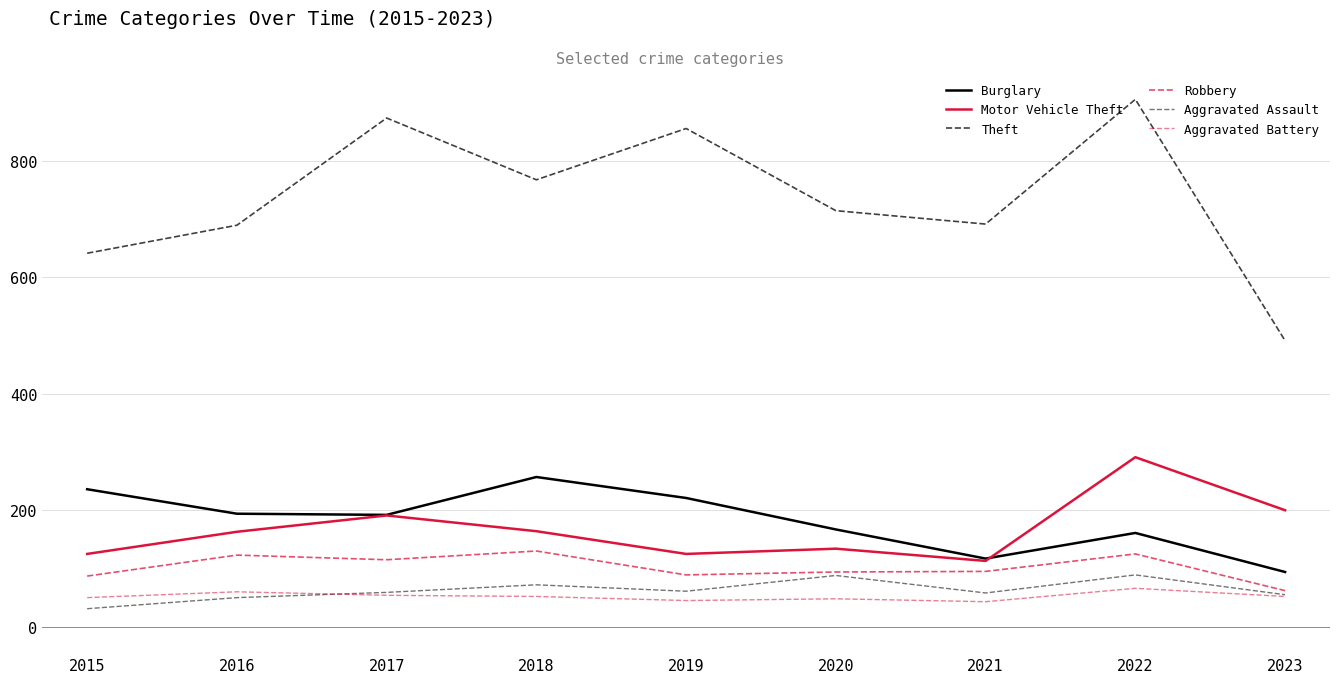

Does the chart have visible grid lines?

Yes